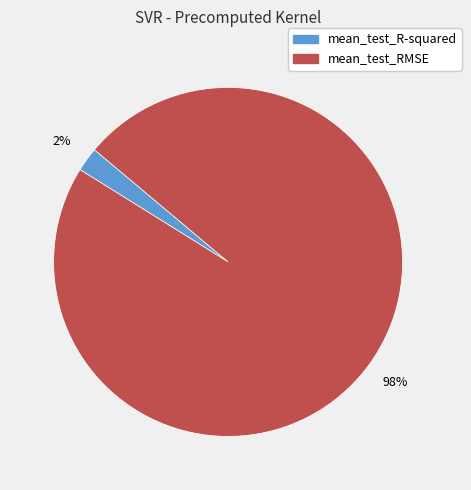

Count the number of slices in the pie.

2